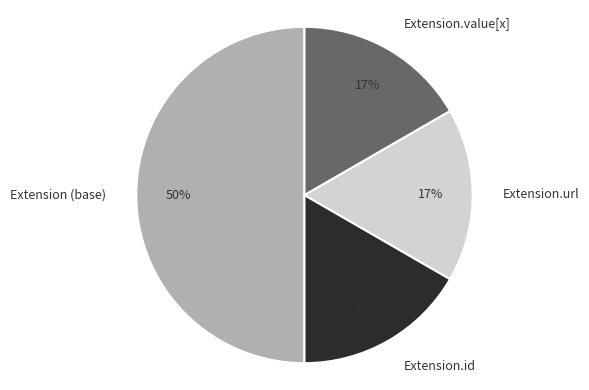

Count the number of slices in the pie.

4